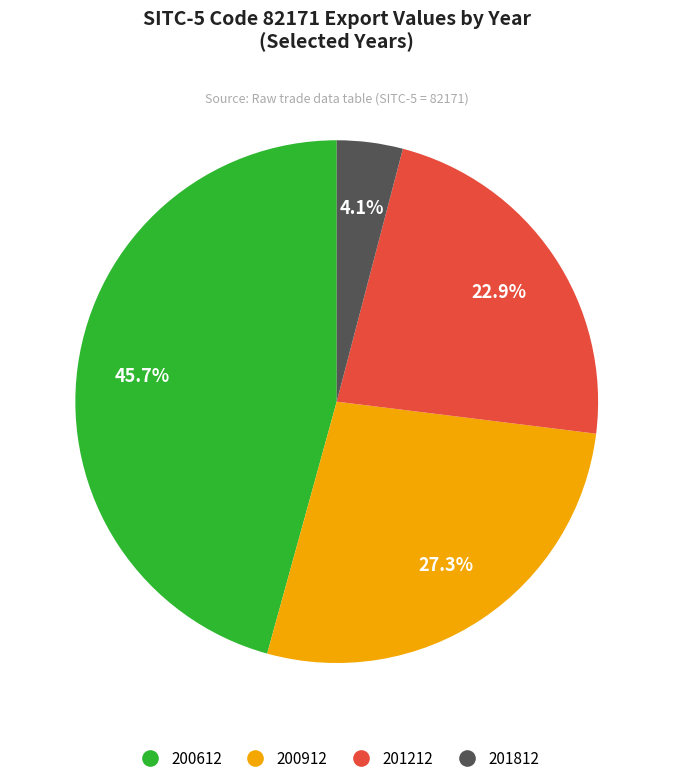

To the nearest percent, what is the difference between the largest and smallest slice percentages?

42%